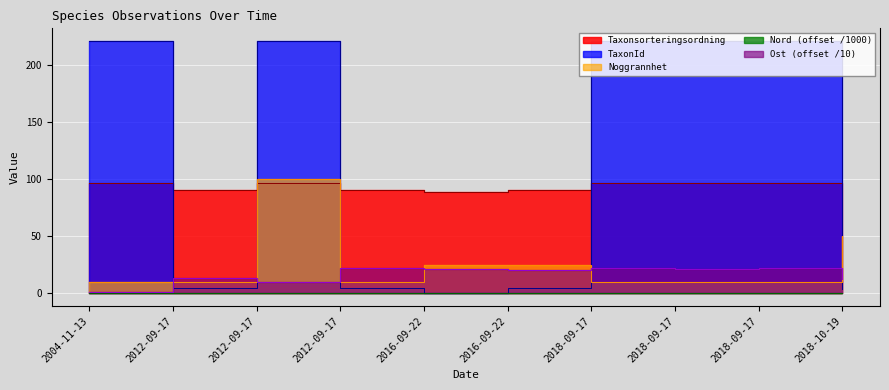

Reading left to right, transcribe all the data shown in this chart.

TaxonId: 2004-11-13=220.8	2012-09-17=4.4	2012-09-17=220.8	2012-09-17=4.4	2016-09-22=0.7	2016-09-22=4.4	2018-09-17=220.8	2018-09-17=220.8	2018-09-17=220.8	2018-10-19=4.2
Taxonsorteringsordning: 2004-11-13=96.3	2012-09-17=90.7	2012-09-17=96.3	2012-09-17=90.6	2016-09-22=88.9	2016-09-22=90.7	2018-09-17=96.3	2018-09-17=96.3	2018-09-17=96.3	2018-10-19=88.9
Noggrannhet: 2004-11-13=10.0	2012-09-17=10.0	2012-09-17=100.0	2012-09-17=10.0	2016-09-22=25.0	2016-09-22=25.0	2018-09-17=10.0	2018-09-17=10.0	2018-09-17=10.0	2018-10-19=50.0
Nord: 2004-11-13=0.3	2012-09-17=0.3	2012-09-17=0.3	2012-09-17=0.2	2016-09-22=0.2	2016-09-22=0.2	2018-09-17=0.2	2018-09-17=0.2	2018-09-17=0.2	2018-10-19=0.2
Ost: 2004-11-13=1.4	2012-09-17=13.5	2012-09-17=10.4	2012-09-17=22.4	2016-09-22=21.2	2016-09-22=20.8	2018-09-17=22.1	2018-09-17=21.2	2018-09-17=22.1	2018-10-19=12.9